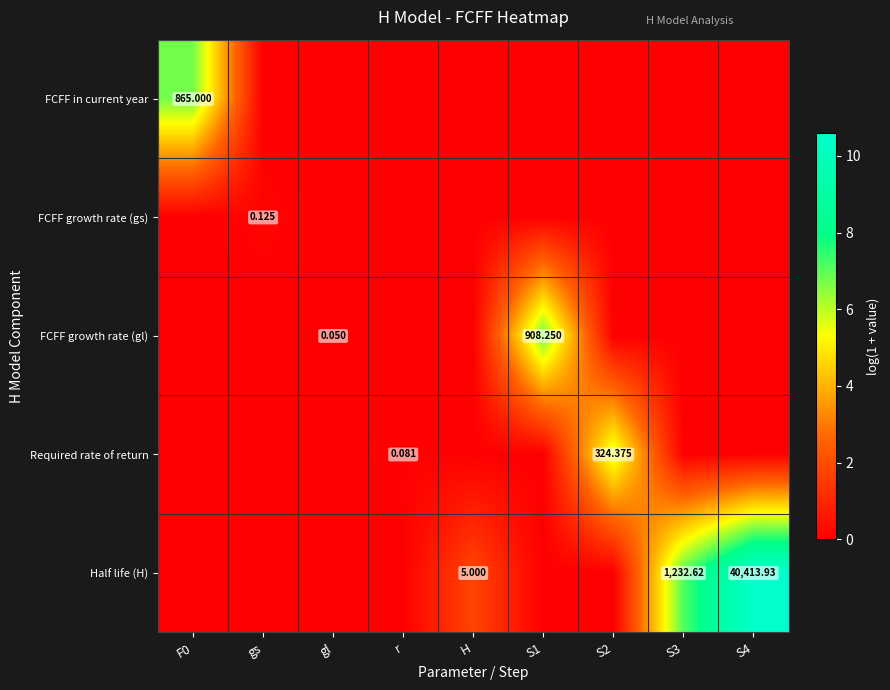

Is the value of FCFF growth rate (gl) at gl greater than the value of Half life (H) at S3?

No